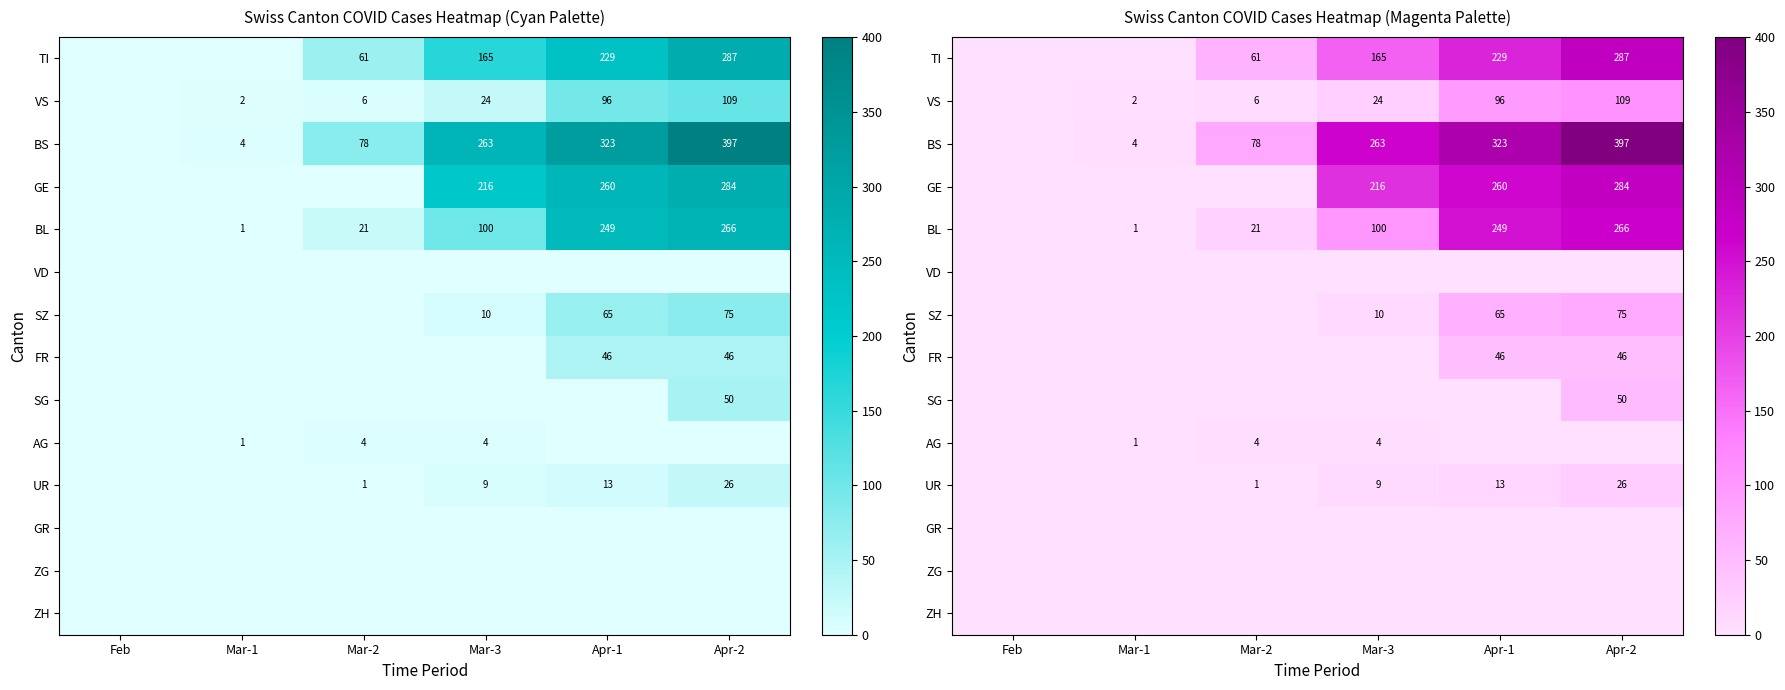

Is the value of SZ at Feb greater than the value of UR at Apr-1?

No